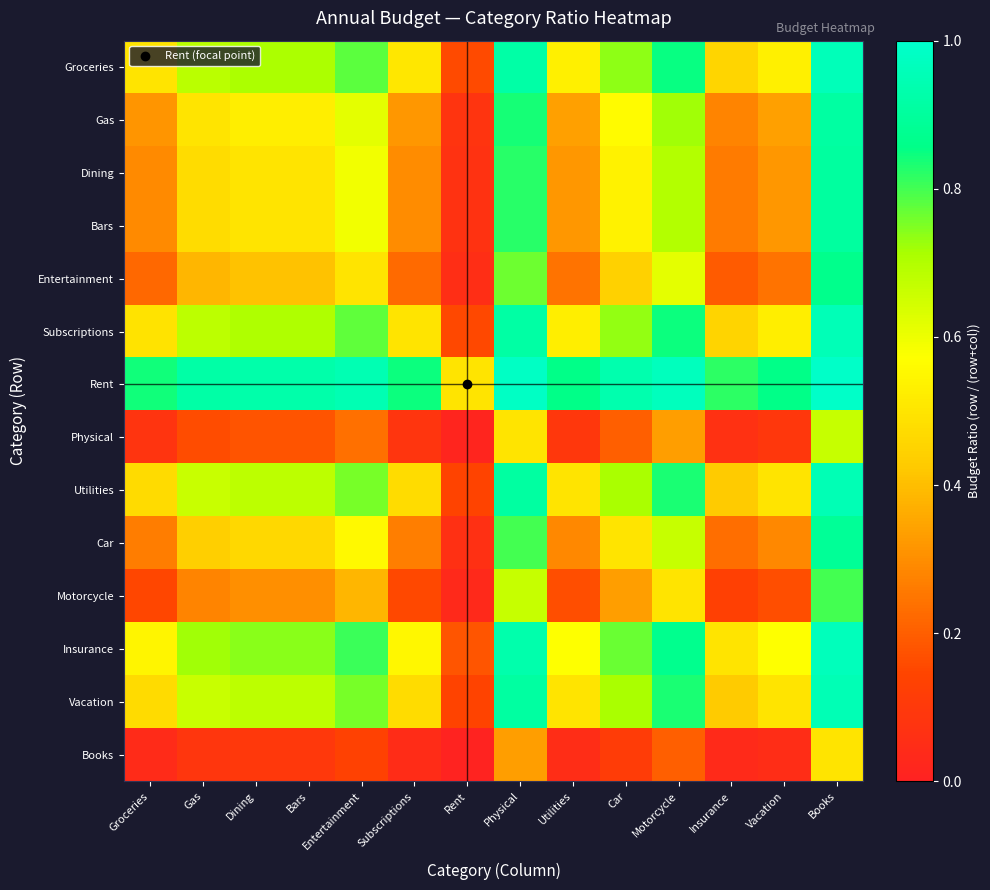

Rank the series at Vacation from highest to lowest value.

Rent, Insurance, Groceries, Subscriptions, Utilities, Vacation, Gas, Dining, Bars, Car, Entertainment, Motorcycle, Physical, Books